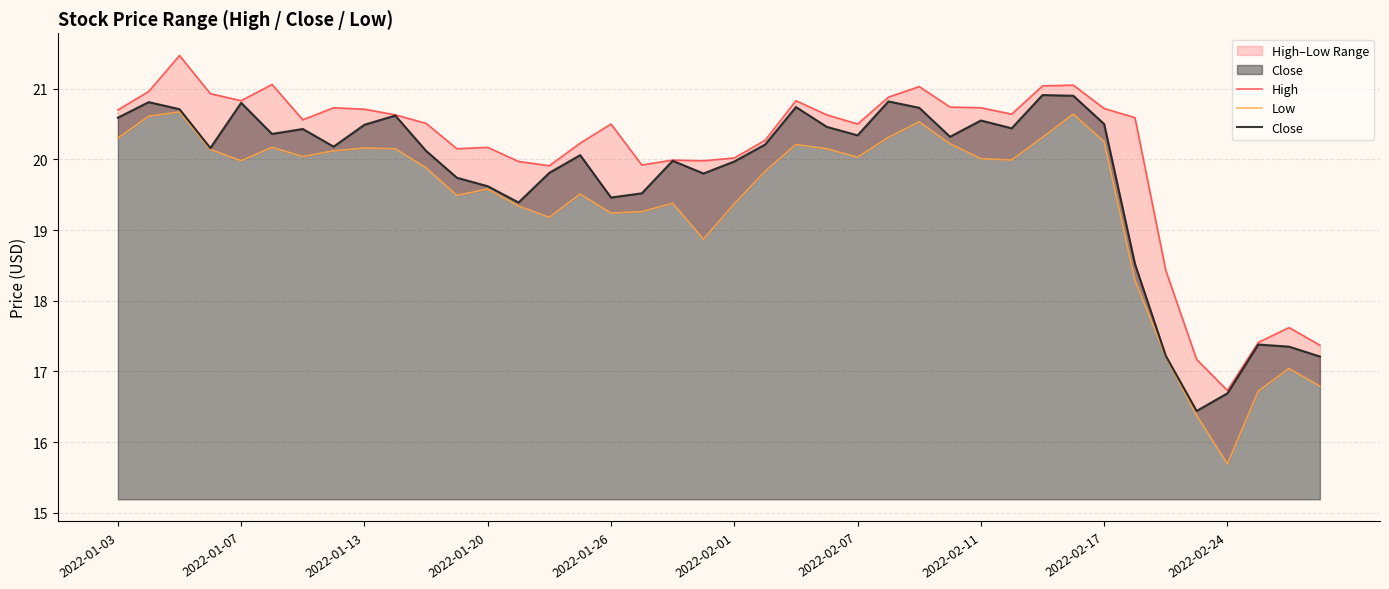

How many lines are shown in the chart?

3